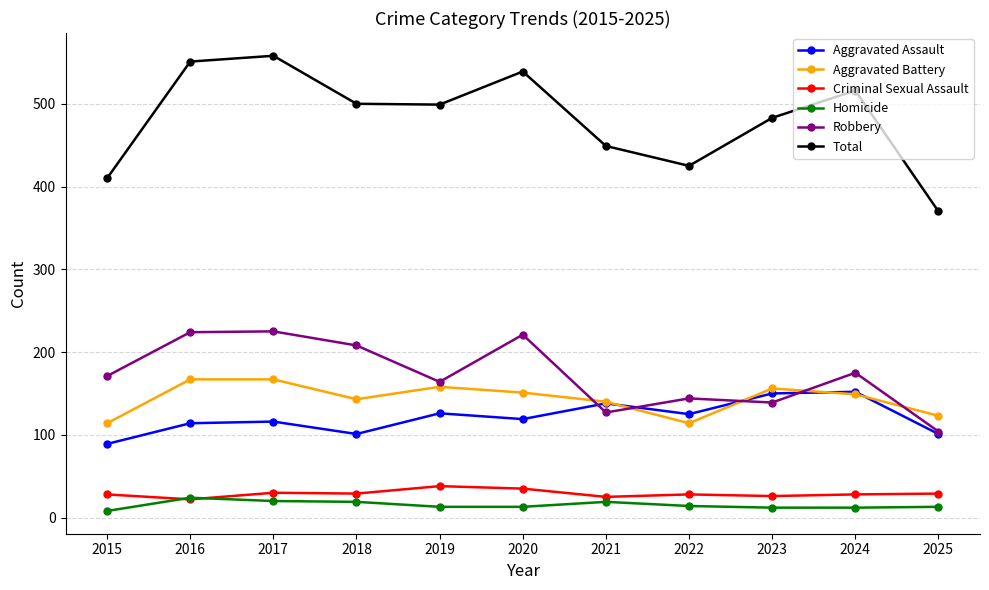

List the series in order of their peak value, lowest first.

Homicide, Criminal Sexual Assault, Aggravated Assault, Aggravated Battery, Robbery, Total